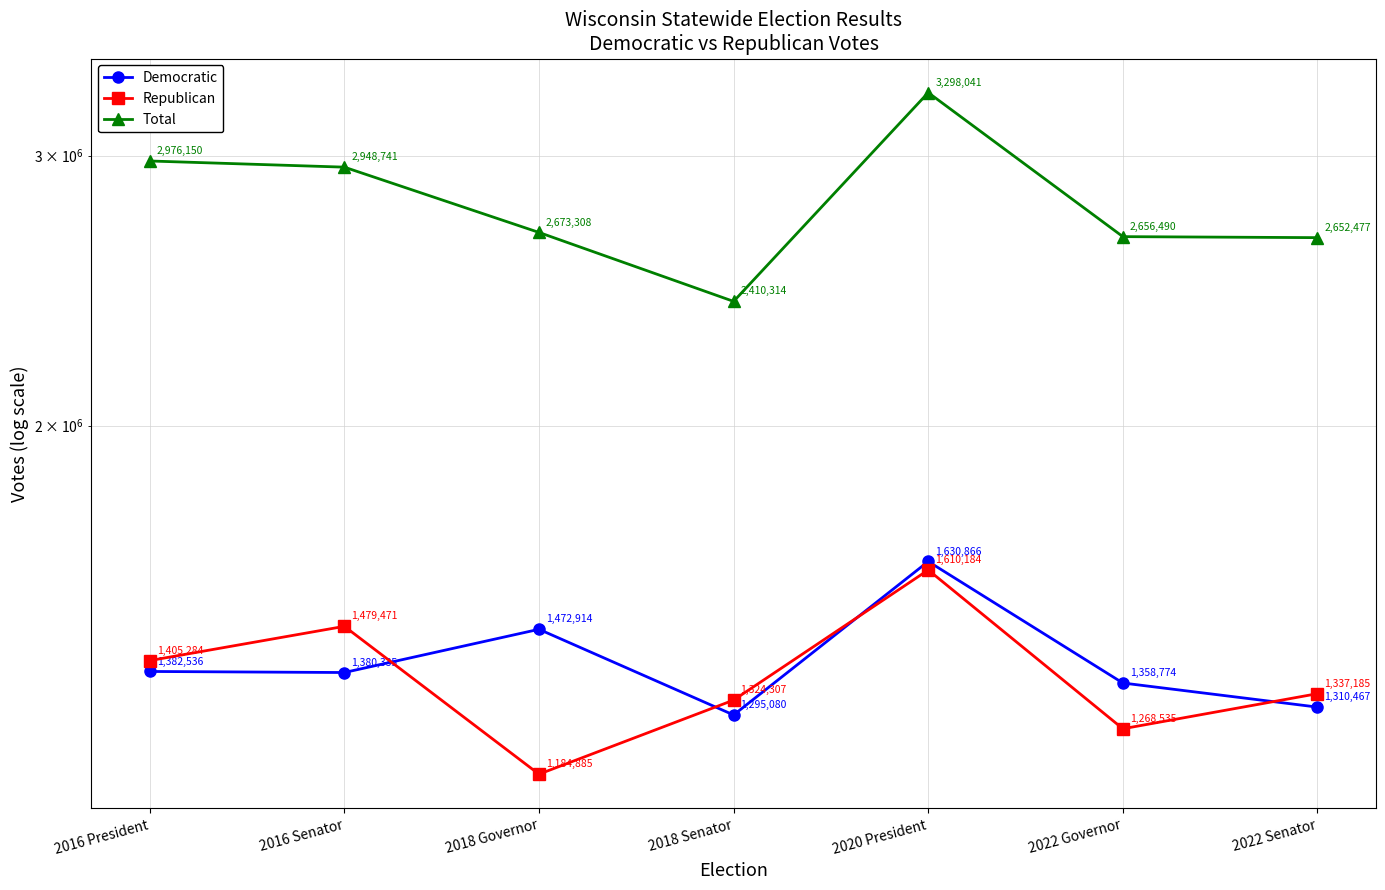

What is the maximum value for Democratic?

1630866